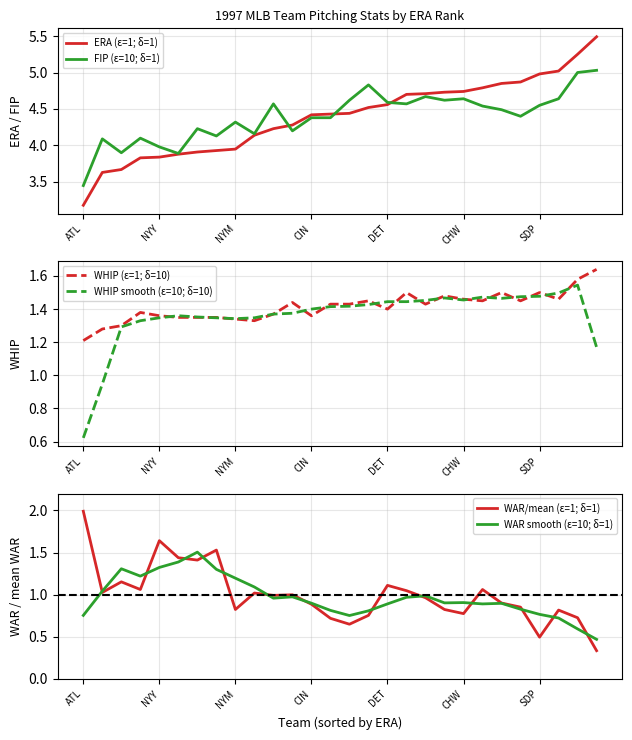

Reading left to right, extract all data points from this chart.

ERA (ε=1; δ=1): 3.2	3.6	3.7	3.8	3.8	3.9	3.9	3.9	4.0	4.1	4.2	4.3	4.4	4.4	4.4	4.5	4.6	4.7	4.7	4.7	4.7	4.8	4.8	4.9	5.0	5.0	5.2	5.5
FIP (ε=10; δ=1): 3.5	4.1	3.9	4.1	4.0	3.9	4.2	4.1	4.3	4.2	4.6	4.2	4.4	4.4	4.6	4.8	4.6	4.6	4.7	4.6	4.6	4.5	4.5	4.4	4.5	4.6	5.0	5.0
WHIP (ε=1; δ=10): 1.2	1.3	1.3	1.4	1.4	1.4	1.4	1.4	1.3	1.3	1.4	1.4	1.4	1.4	1.4	1.4	1.4	1.5	1.4	1.5	1.5	1.4	1.5	1.4	1.5	1.5	1.6	1.6
WHIP smooth (ε=10; δ=10): 0.6	0.9	1.3	1.3	1.3	1.4	1.4	1.3	1.3	1.3	1.4	1.4	1.4	1.4	1.4	1.4	1.4	1.4	1.5	1.5	1.5	1.5	1.5	1.5	1.5	1.5	1.5	1.2
WAR/mean (ε=1; δ=1): 2.0	1.0	1.2	1.1	1.6	1.4	1.4	1.5	0.8	1.0	1.0	1.0	0.9	0.7	0.6	0.8	1.1	1.0	1.0	0.8	0.8	1.1	0.9	0.9	0.5	0.8	0.7	0.3
WAR smooth (ε=10; δ=1): 0.8	1.0	1.3	1.2	1.3	1.4	1.5	1.3	1.2	1.1	1.0	1.0	0.9	0.8	0.8	0.8	0.9	1.0	1.0	0.9	0.9	0.9	0.9	0.8	0.8	0.7	0.6	0.5